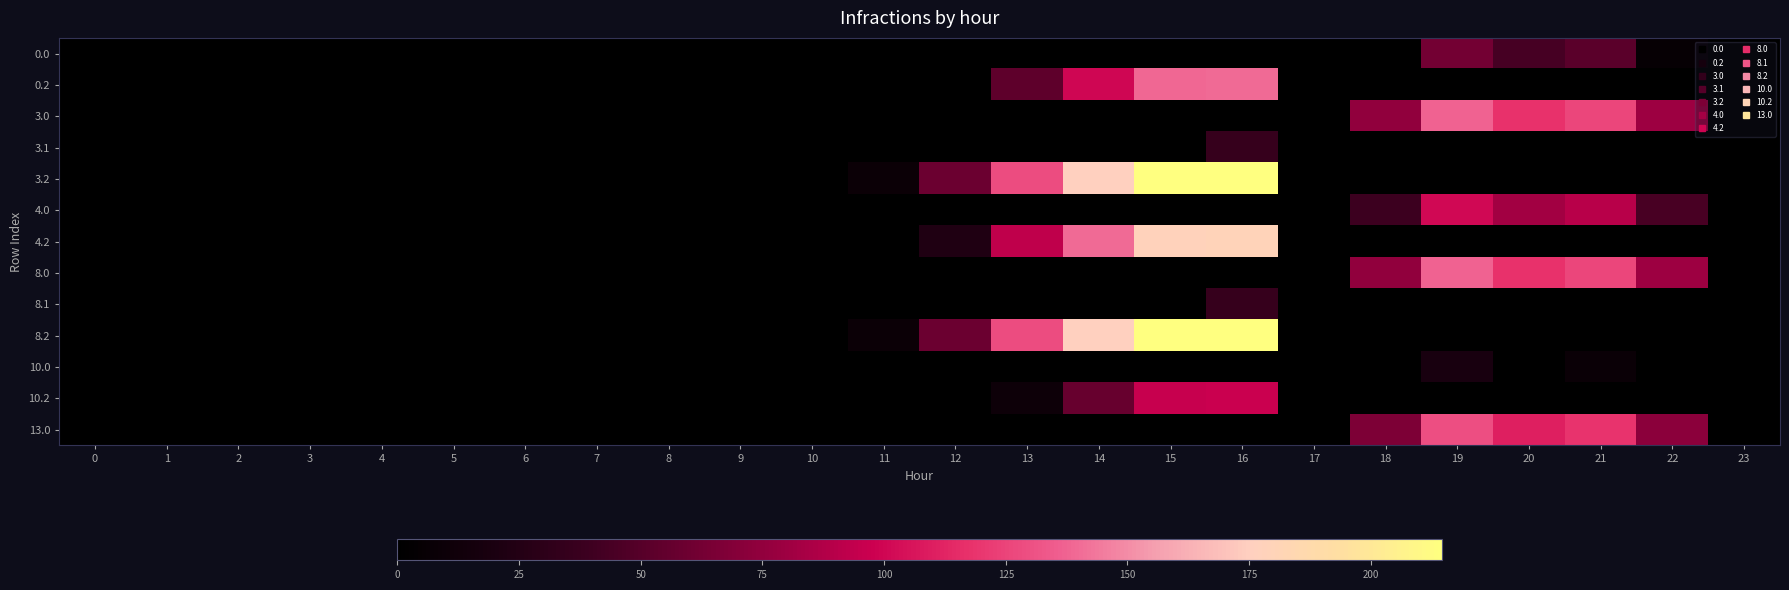

At 5, list the series in order from smallest to largest.

0.0, 0.2, 3.0, 3.1, 3.2, 4.0, 4.2, 8.0, 8.1, 8.2, 10.0, 10.2, 13.0